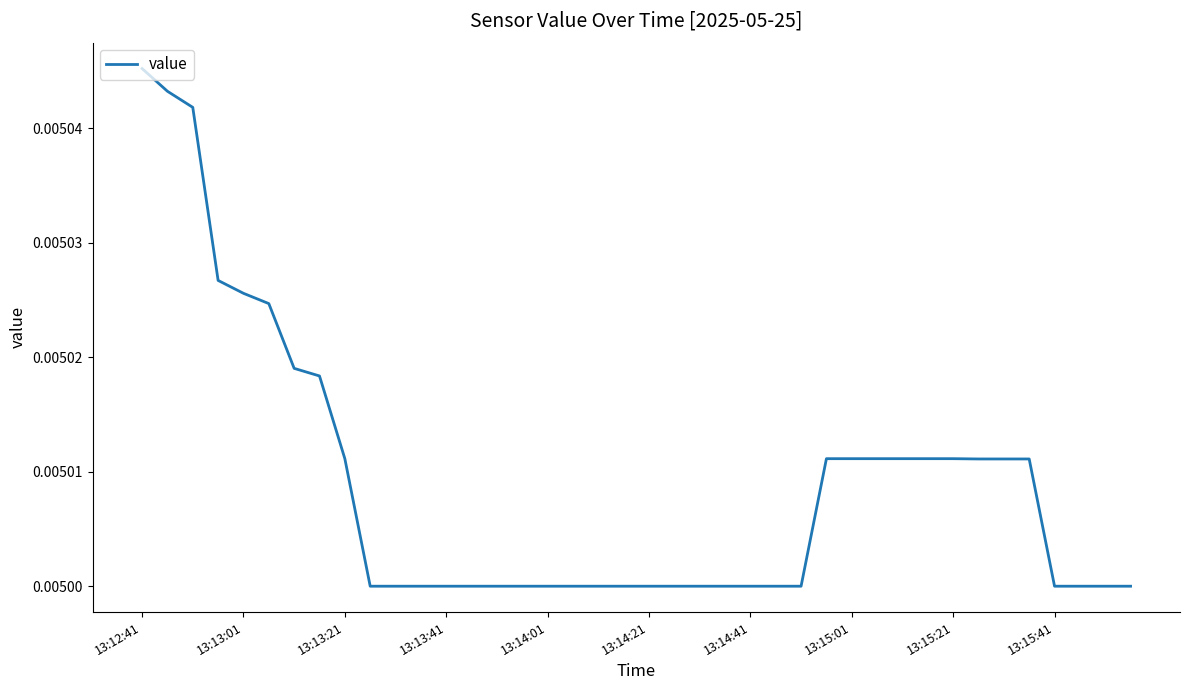

Which label corresponds to the largest value in the chart?

13:12:41